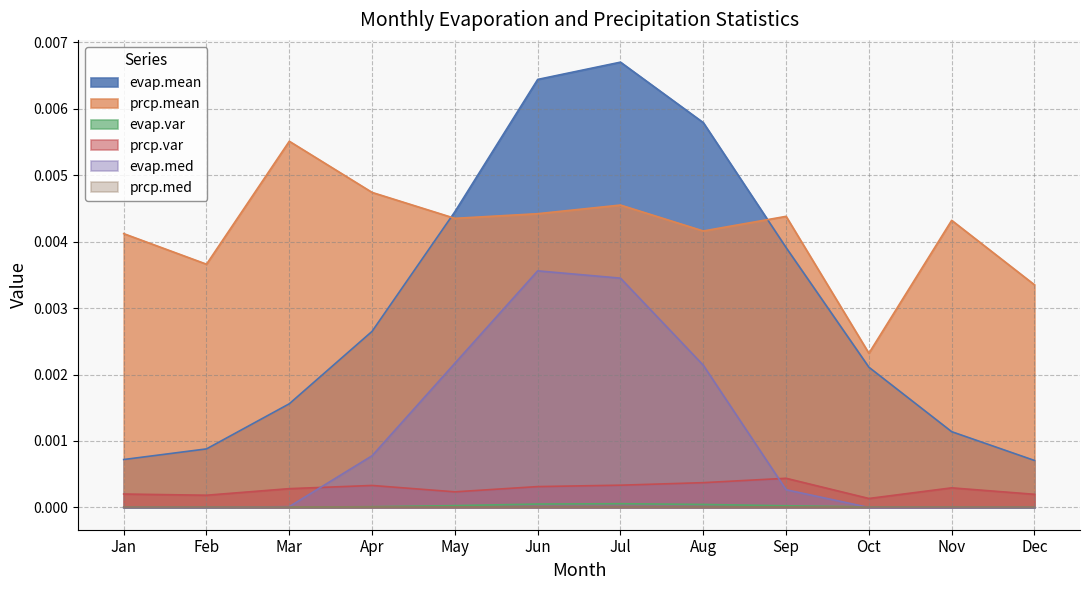

Which series has the largest range (max minus min)?

evap.mean